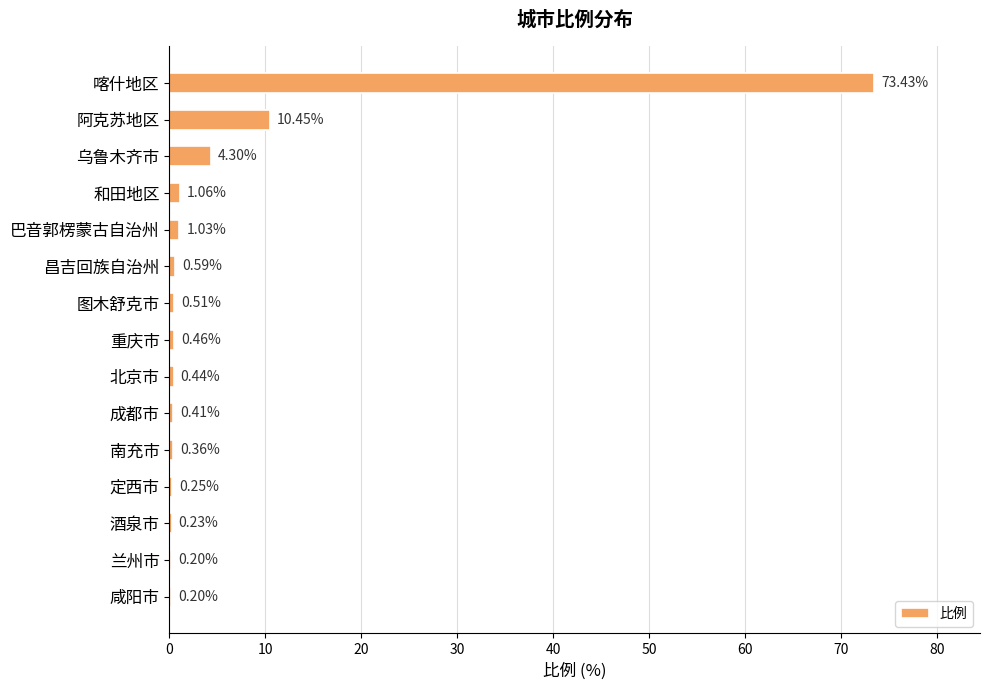

Which category has the highest value across all series?

喀什地区